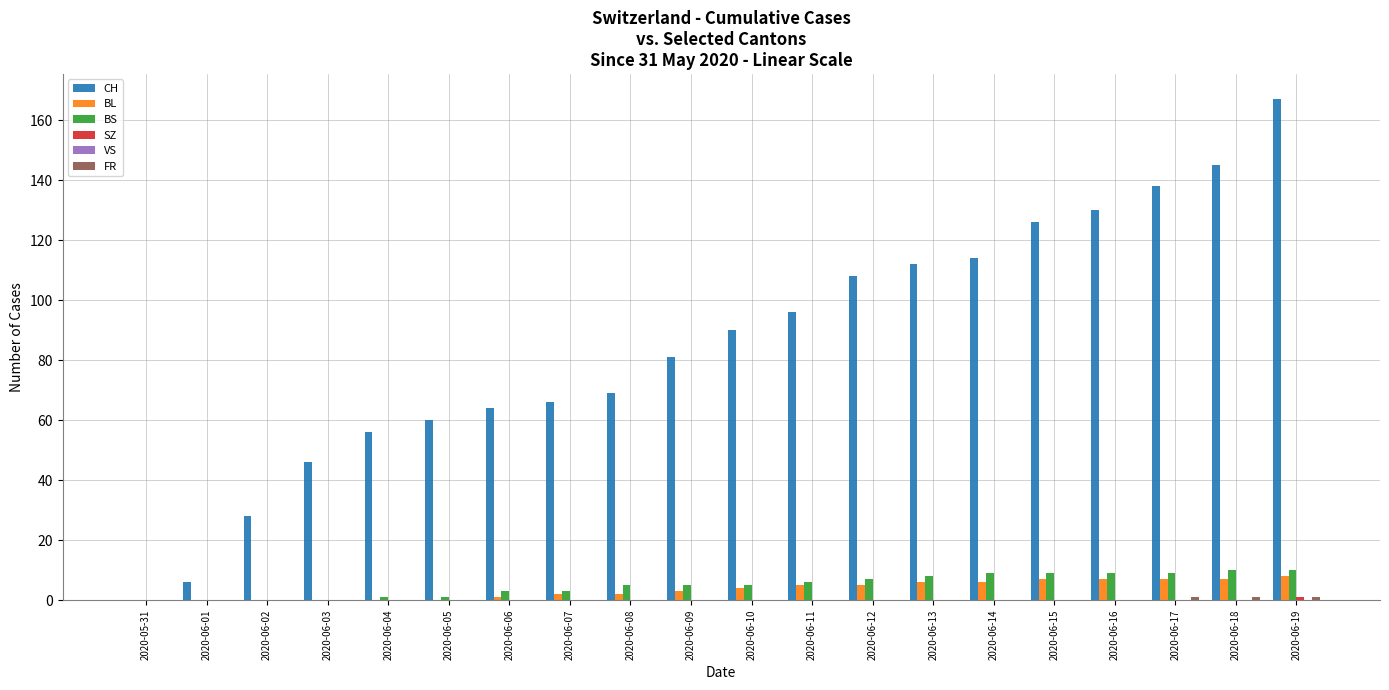

At which category is the sum across all series the highest?

2020-06-19